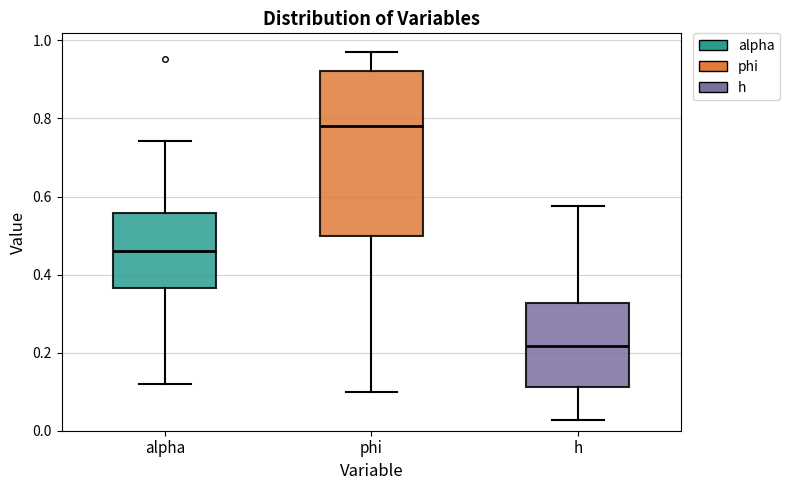

Which box has the lowest median line?

h